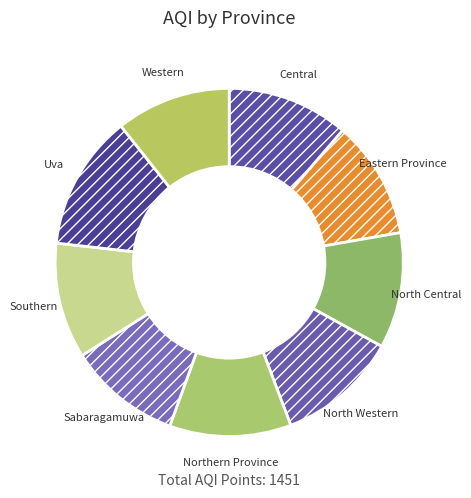

How many slices are in this pie chart?

9